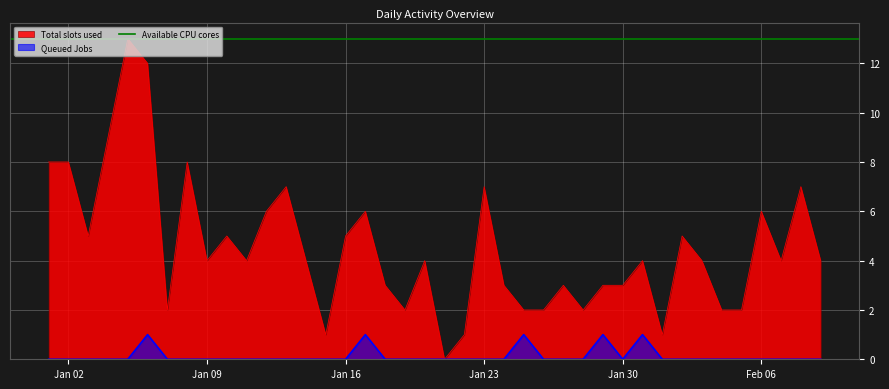

True or false: Queued Jobs has more than 1 interior local peaks.

True